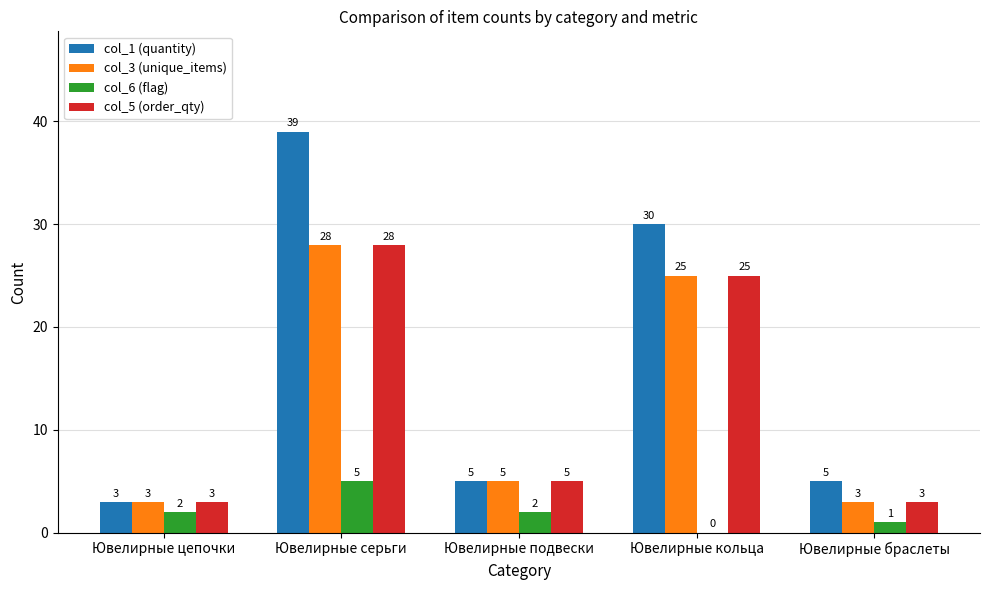

How many groups of bars are there?

5